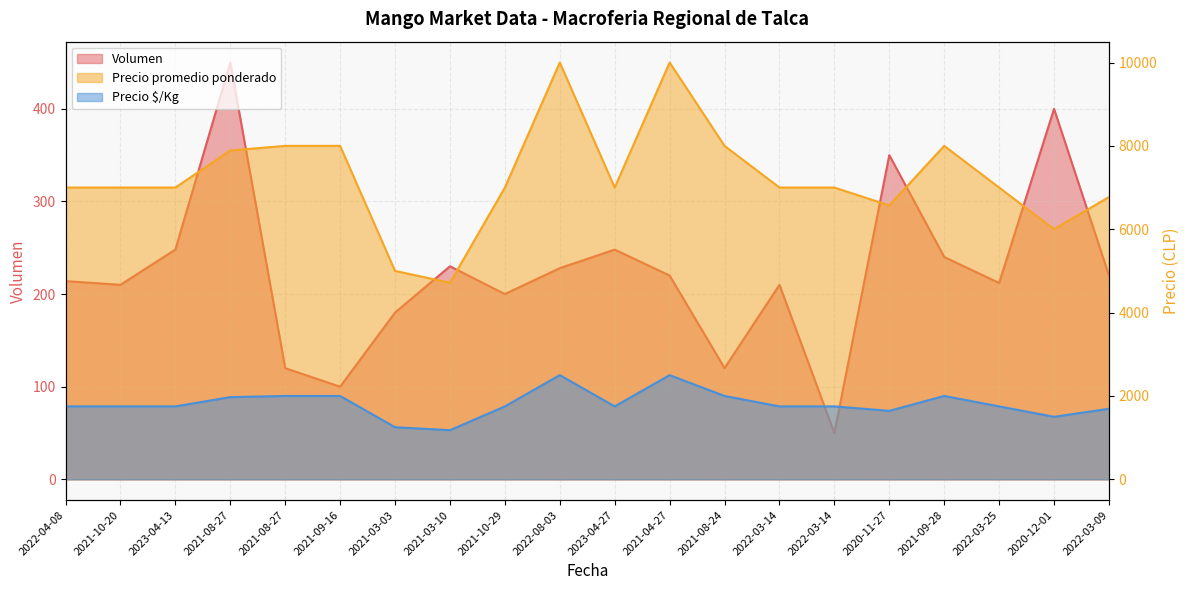

True or false: Precio promedio ponderado and Precio $/Kg cross at least once.

False